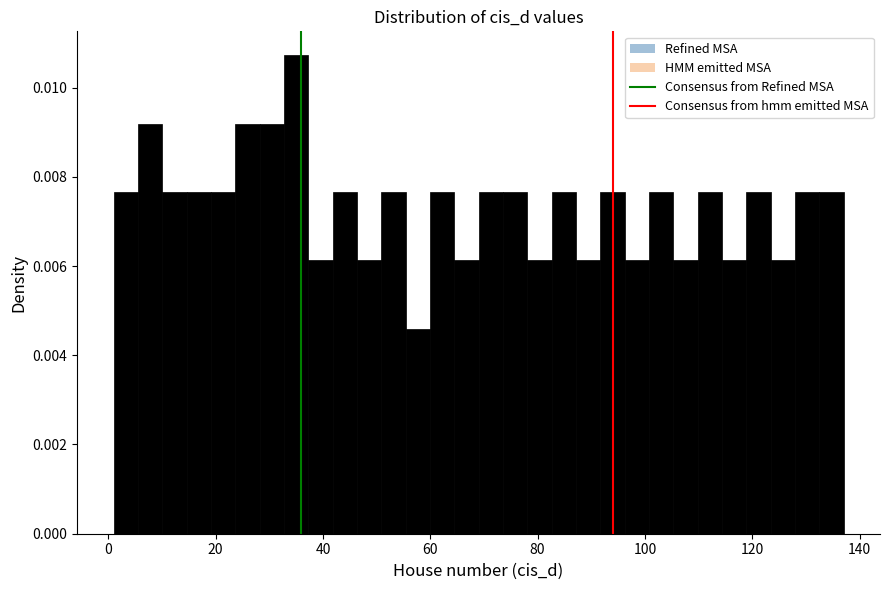

Around what value on the x-axis is the tallest bar? Give the approximate position of its centre, as read against the axis.

36